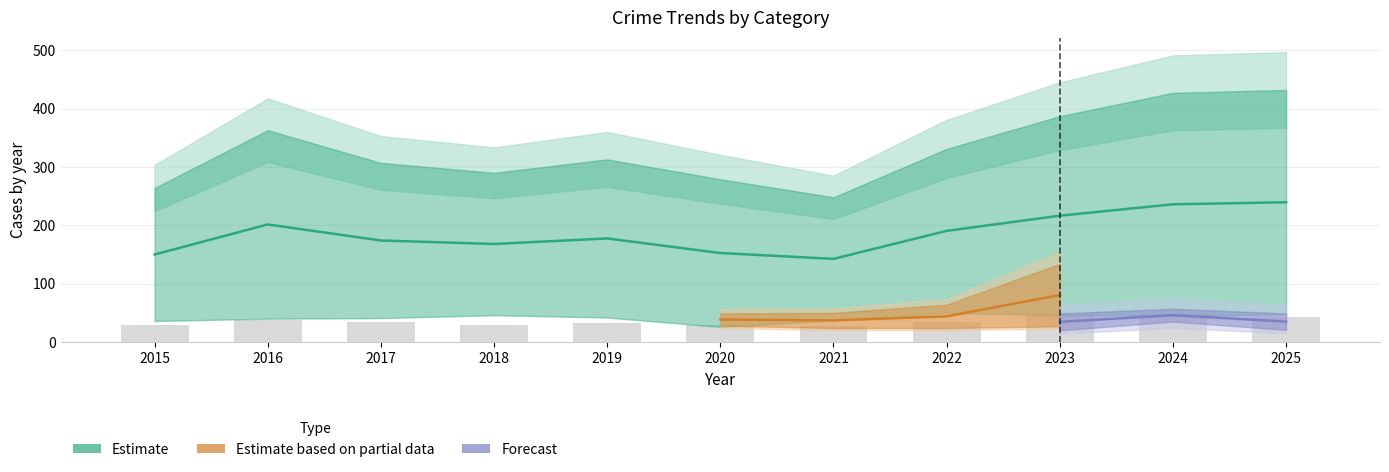

Is it true that Burglary equals 13 at 2016?

False